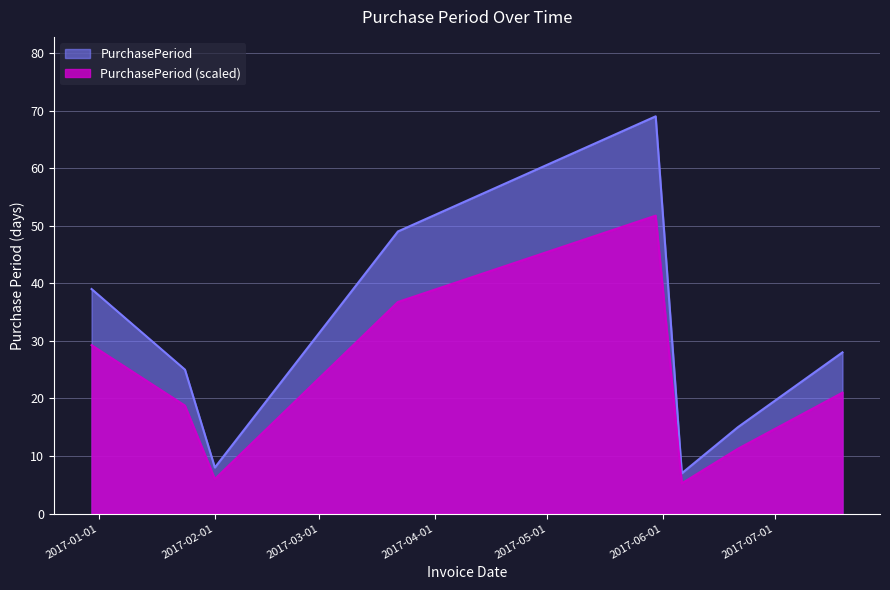

What is the sum of the values at 2017-03-22 and 2017-06-21?

64